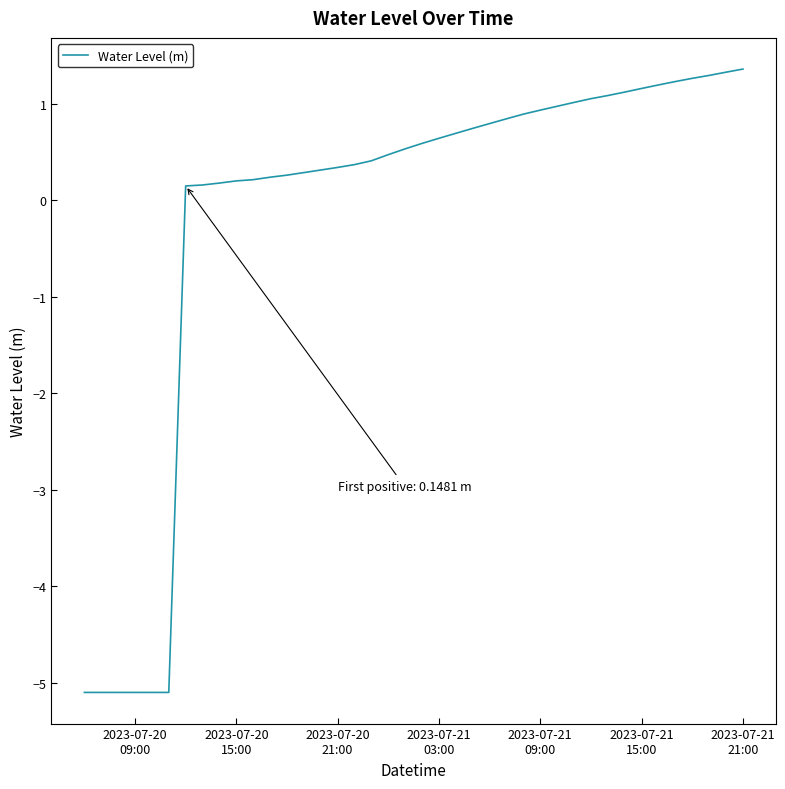

What is the difference between the maximum and minimum values?

6.5